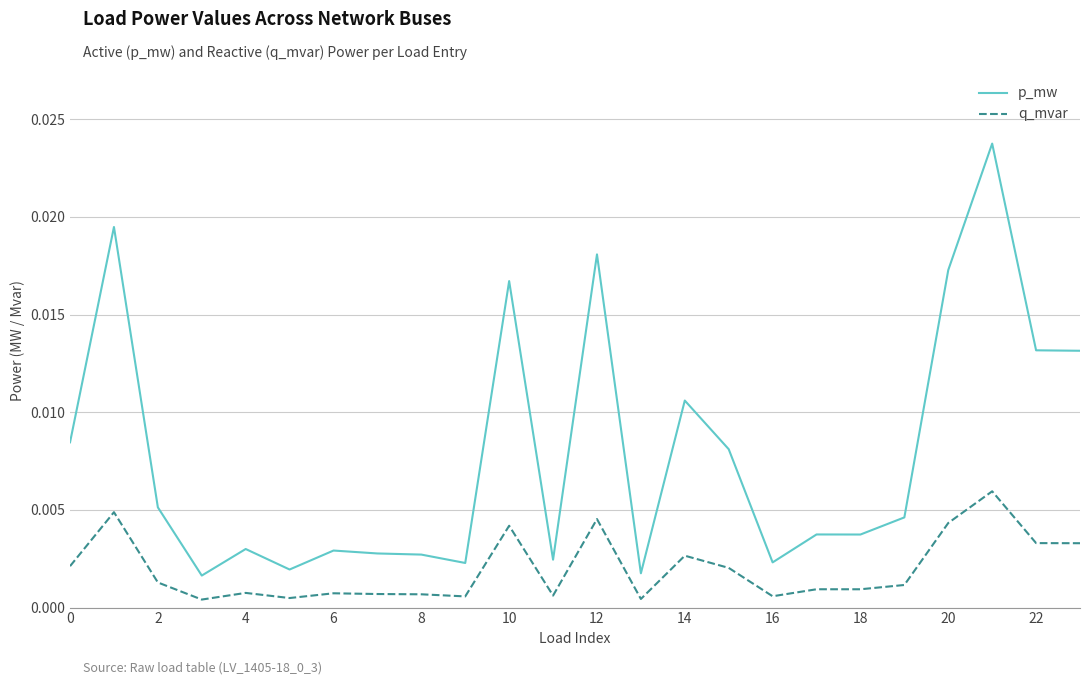

True or false: q_mvar and p_mw cross at least once.

False